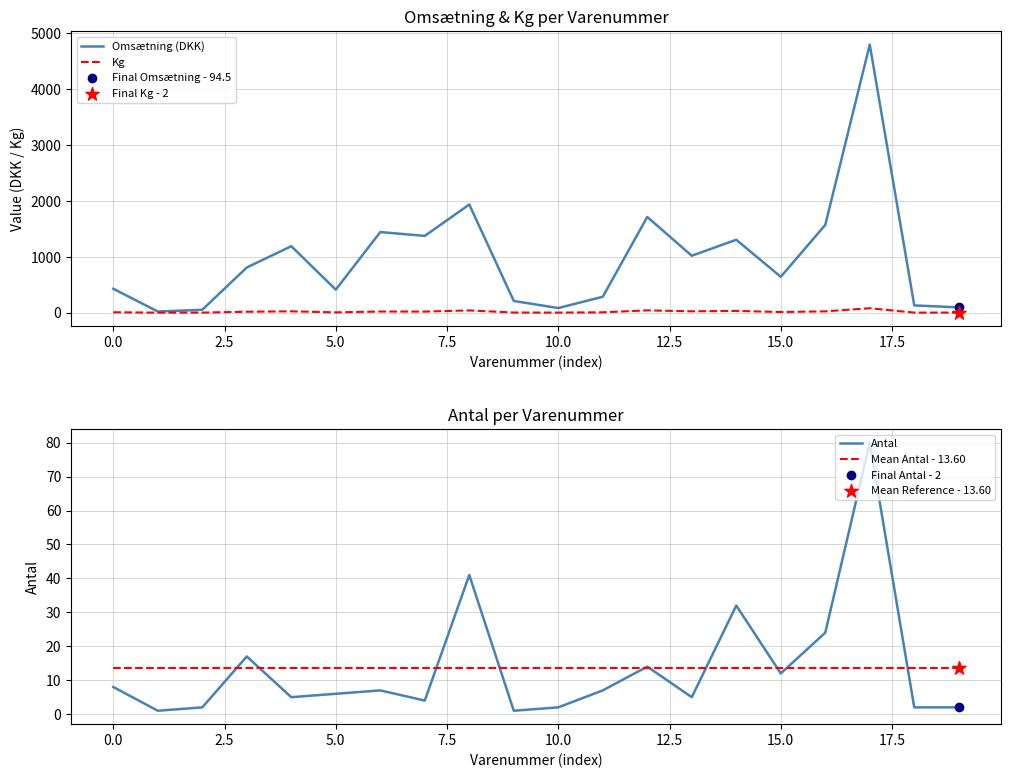

Which series has the widest spread of Y values?

Omsætning (DKK)